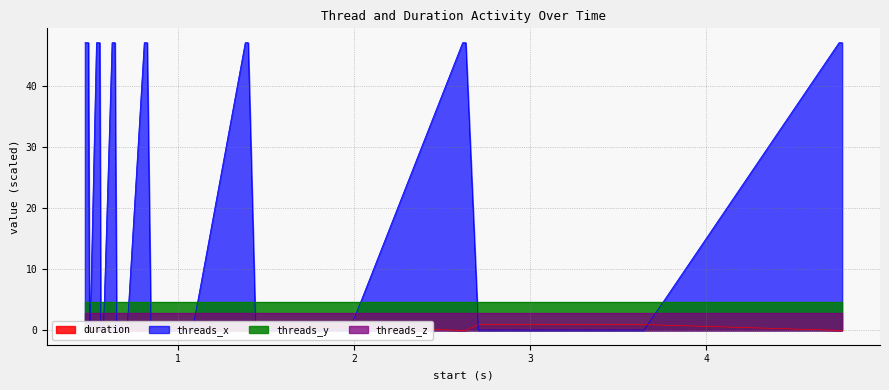

At which label is threads_x closest to 23?

4